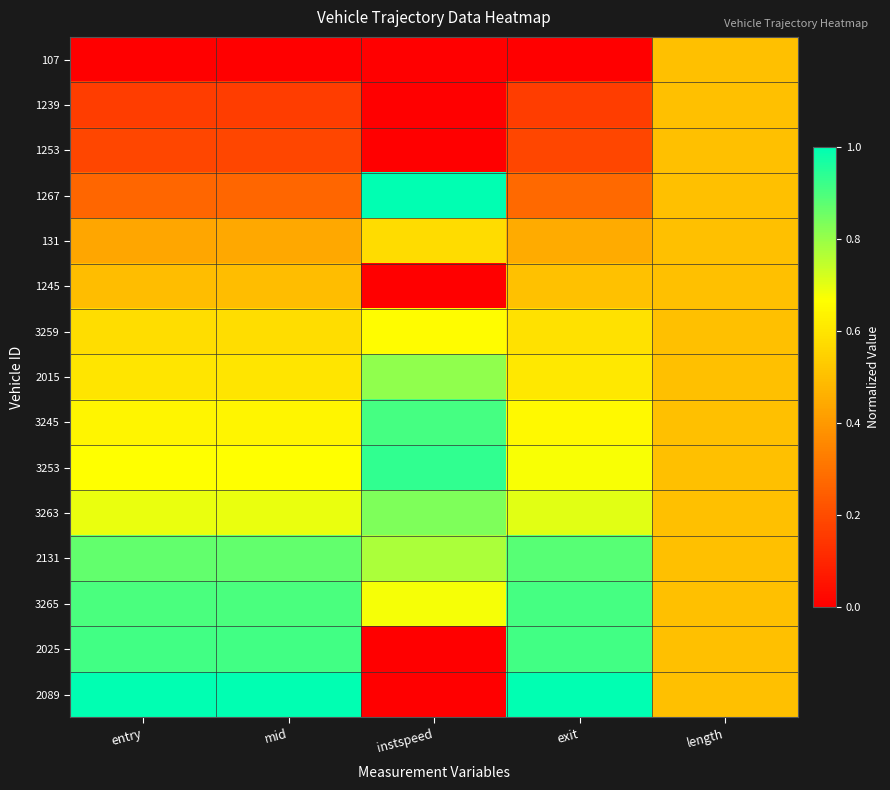

Between entry and exit, which is larger?

entry